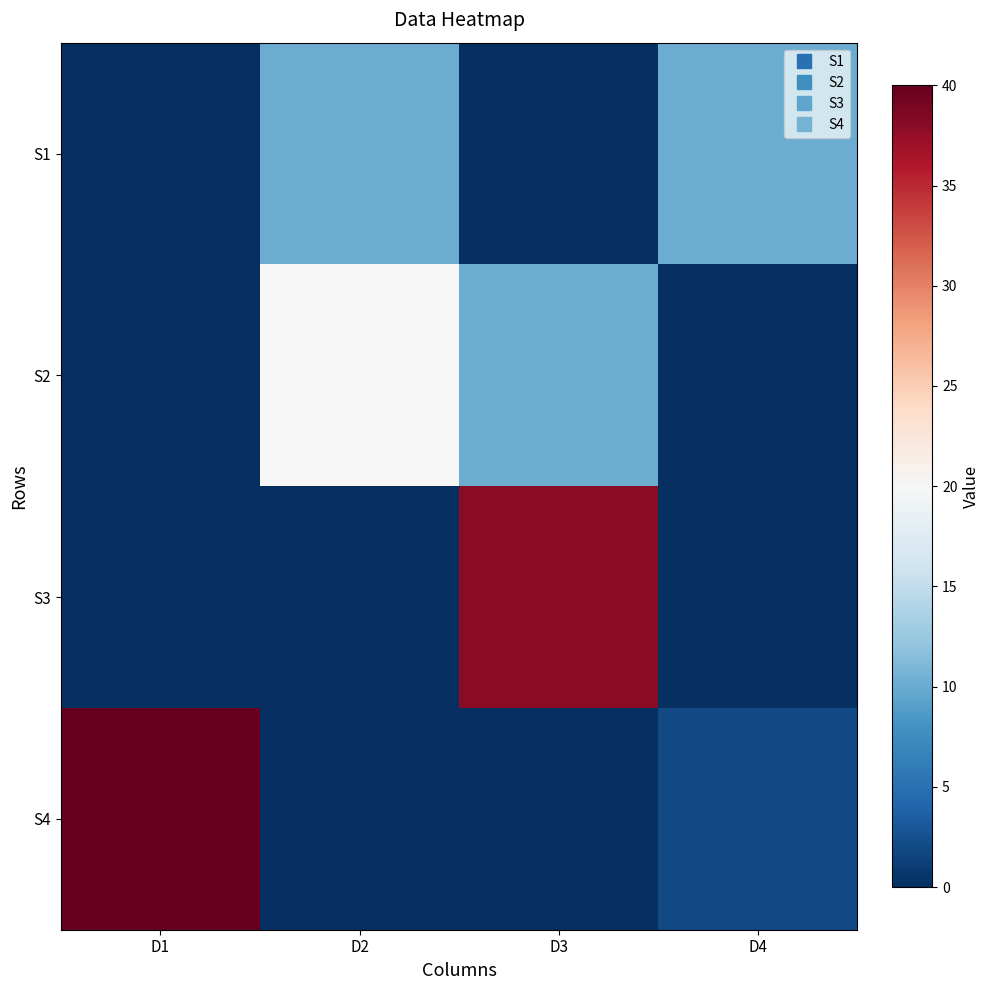

Which series has the widest spread of values?

S4